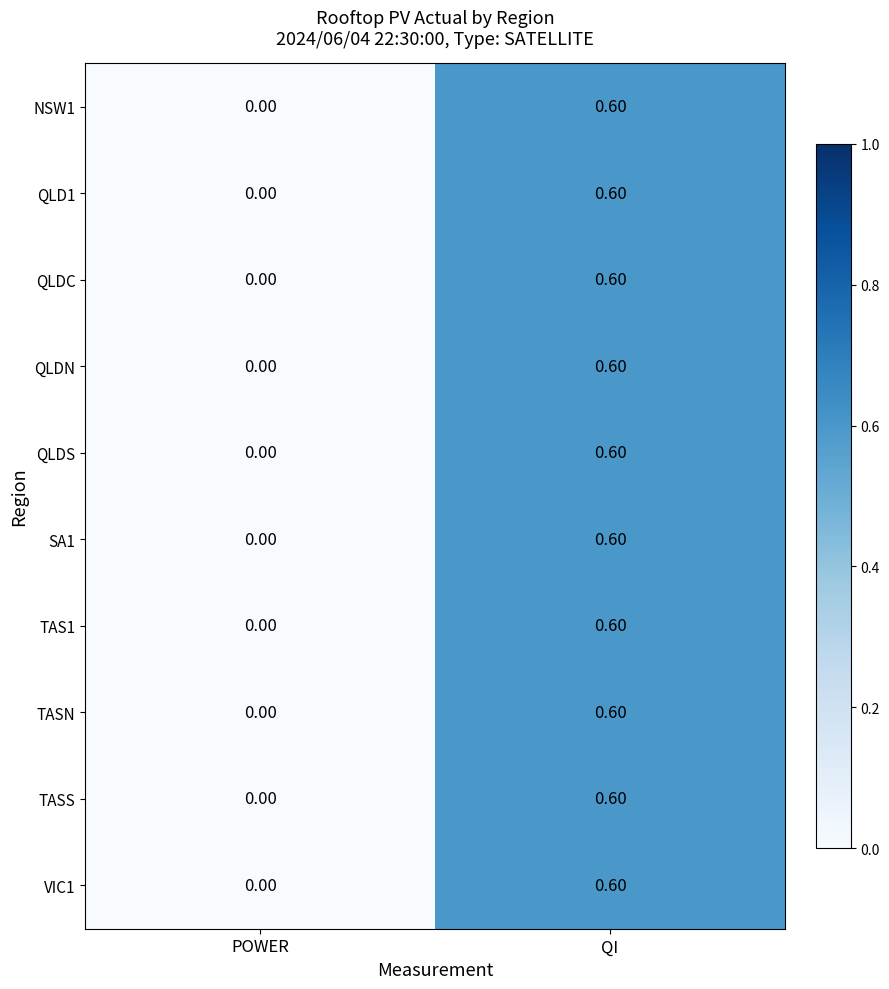

Which category has the highest value in the NSW1 series?

QI